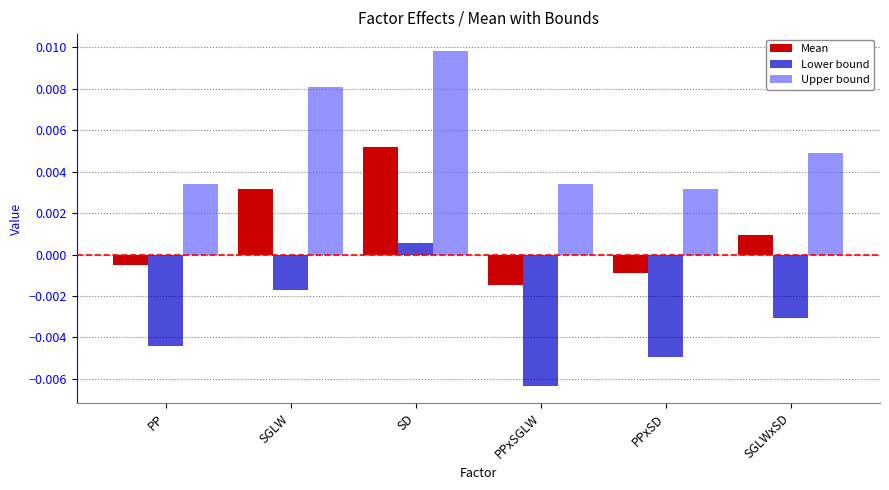

How many bars are there in each group?

3